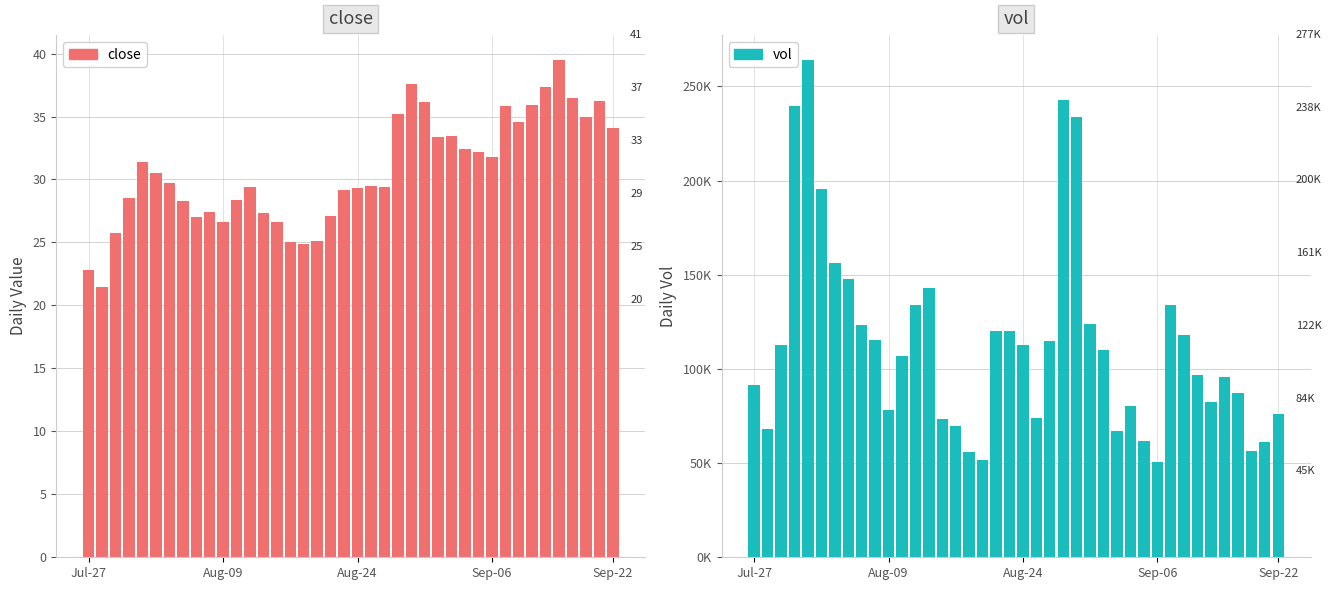

What is the maximum value for close?

39.5